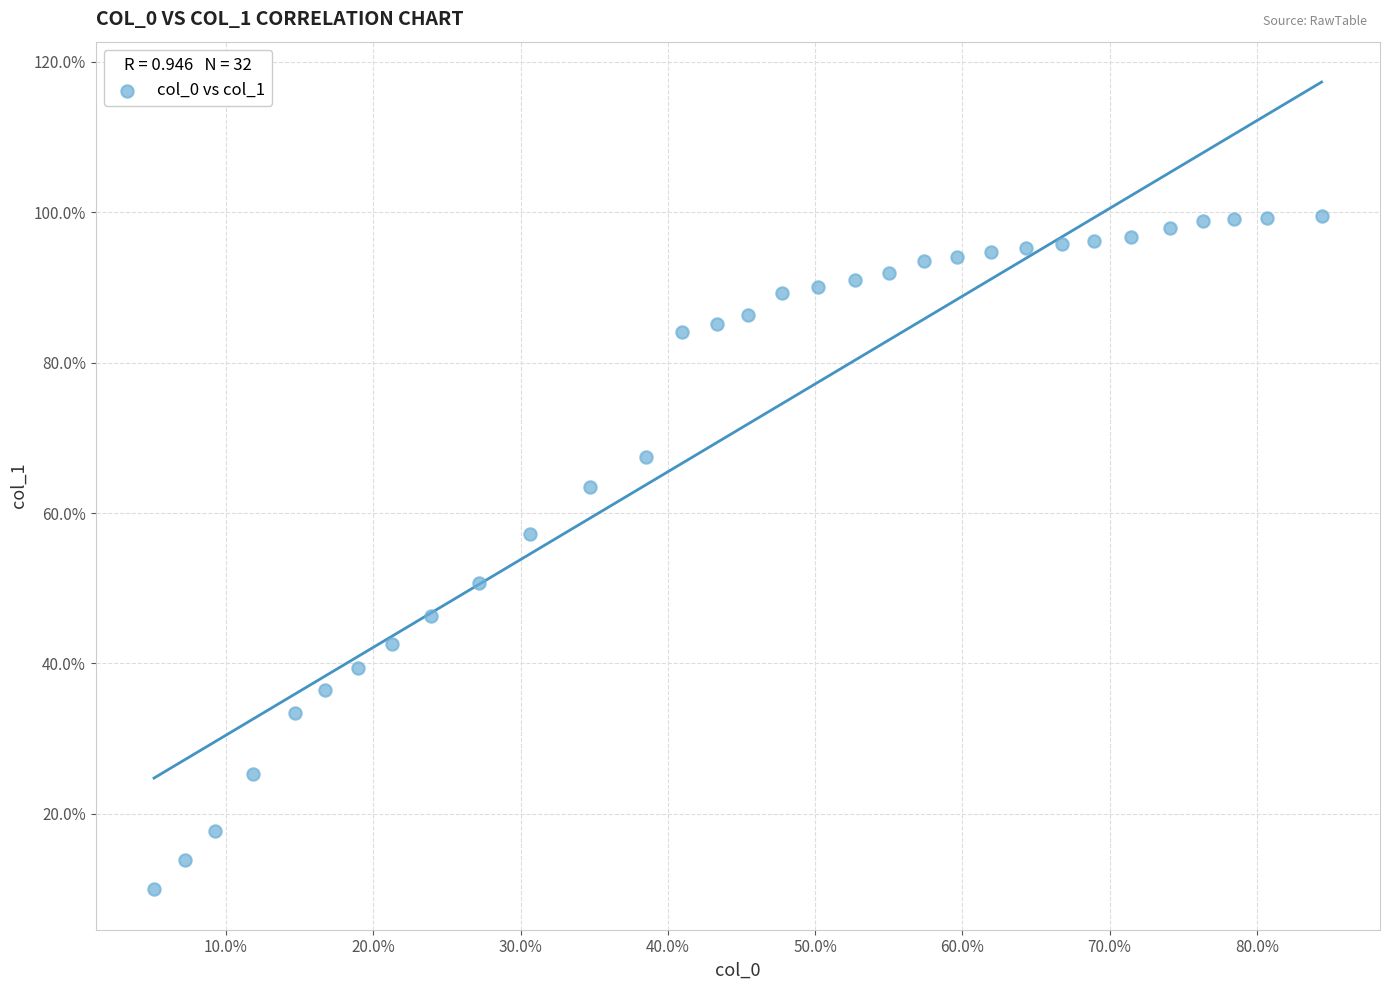

What is the range of Y values (max minus min)?

89.5